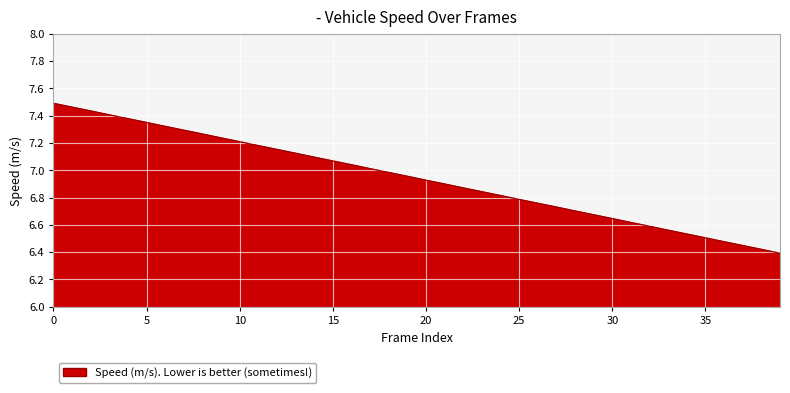

What is the difference between the maximum and minimum values?

1.1